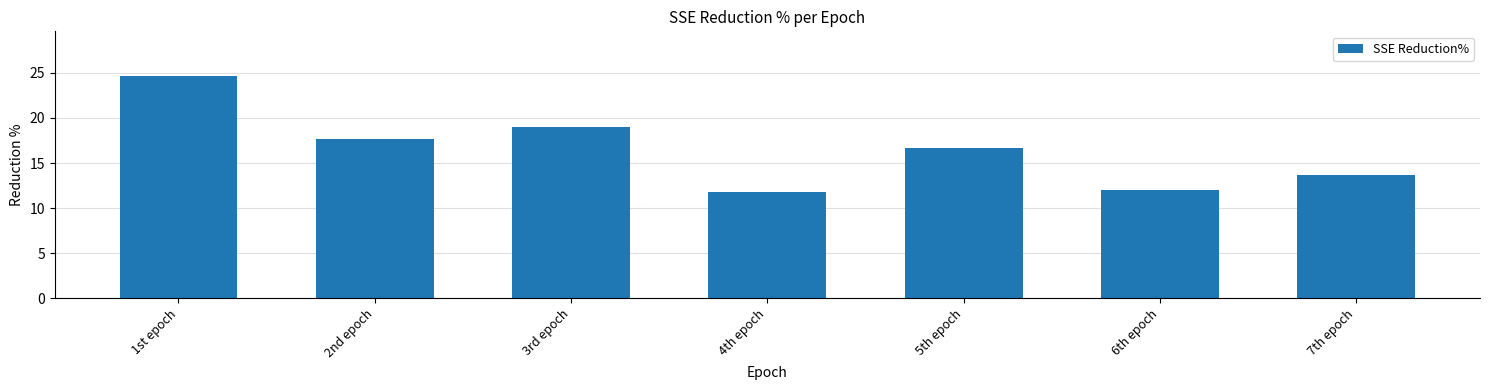

Does the chart contain any negative values?

No